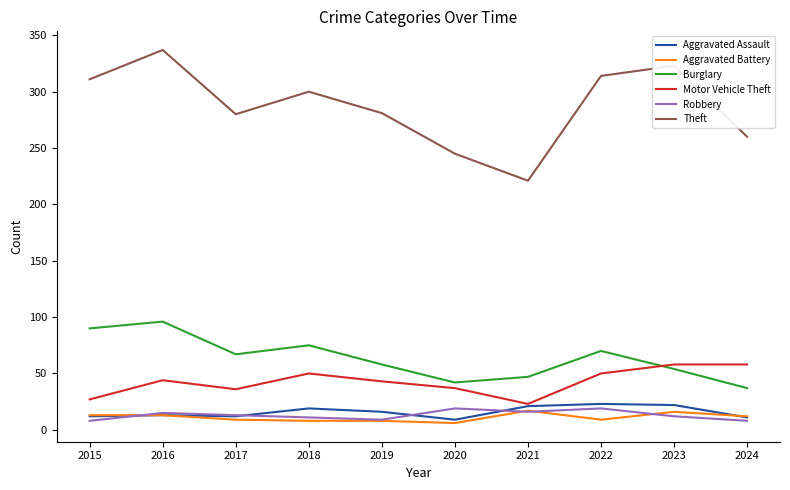

Is the value of Aggravated Battery at 2023 greater than the value of Burglary at 2019?

No